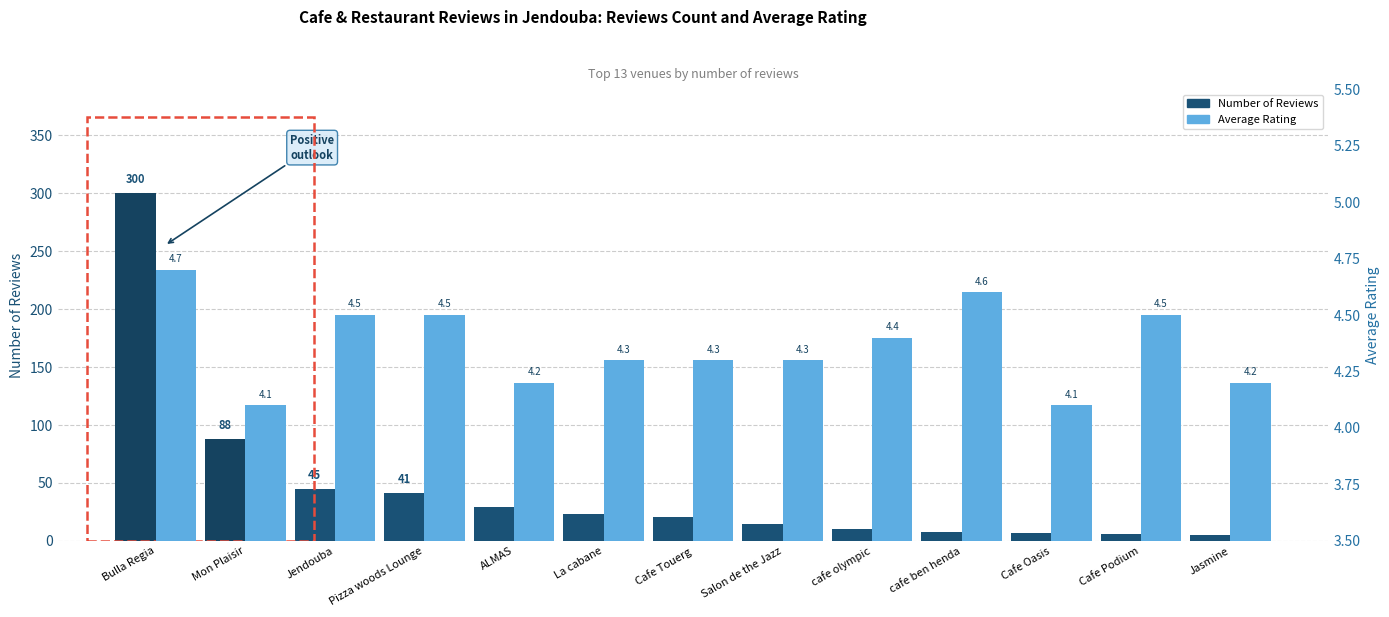

Where is Average Rating nearest to the value 4?

Mon Plaisir